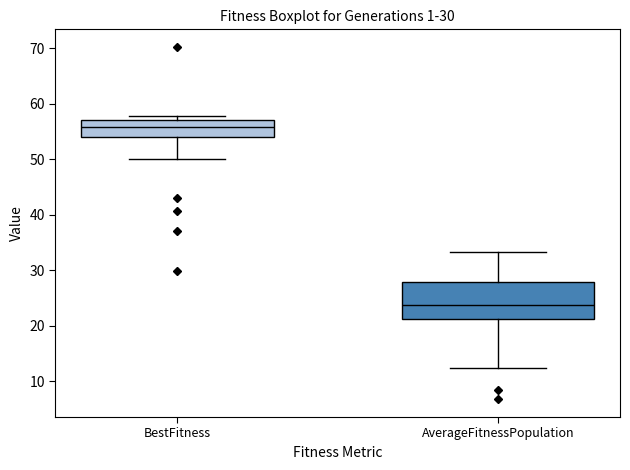

Reading left to right, read every box against the y-axis: the position of its median line, the range the box covers, and the ends of its whiskers. The values are not printed on the chart, so give them approximately, as read against the axis.

BestFitness: median 56, box 54 to 57, whiskers 50 to 58
AverageFitnessPopulation: median 24, box 21 to 28, whiskers 12 to 33